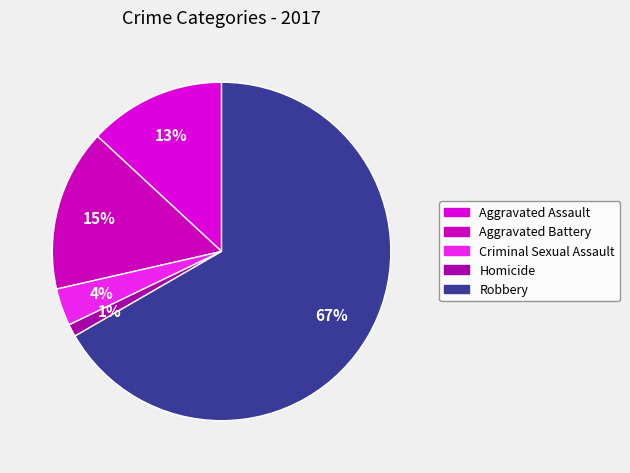

How many segments does this pie chart have?

5